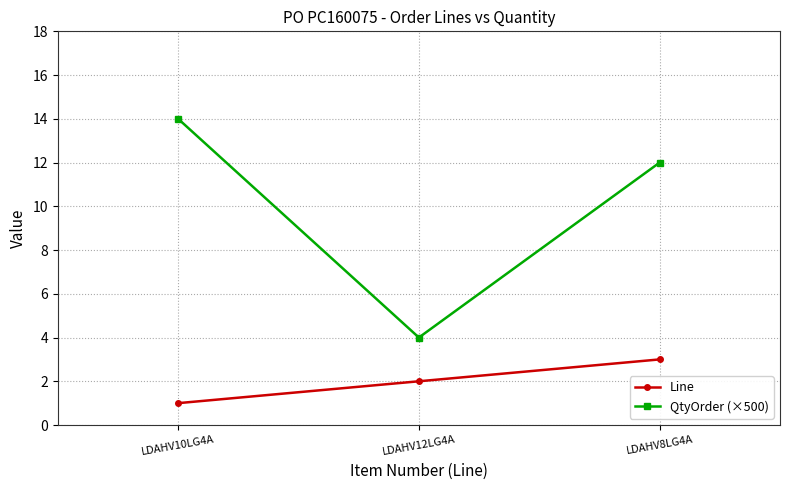

Which category has the highest value in the Line series?

LDAHV8LG4A